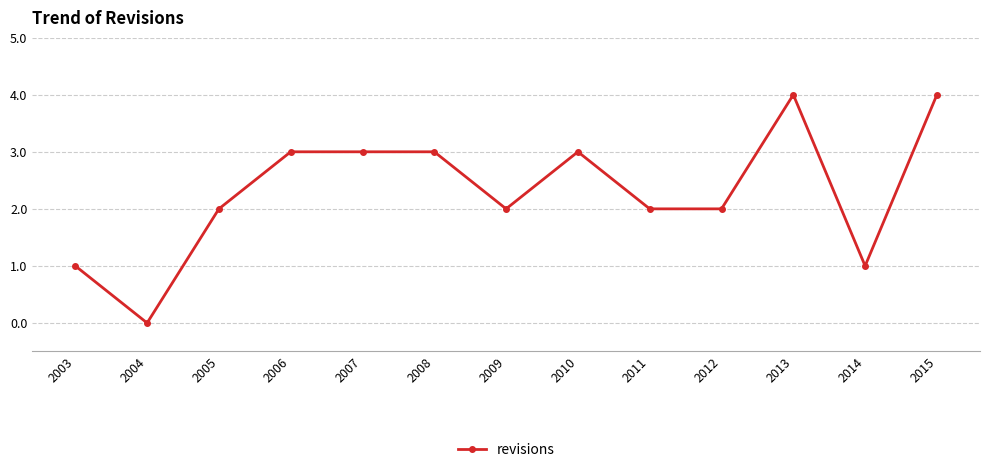

What is the change in value from 2012 to 2013?

+2